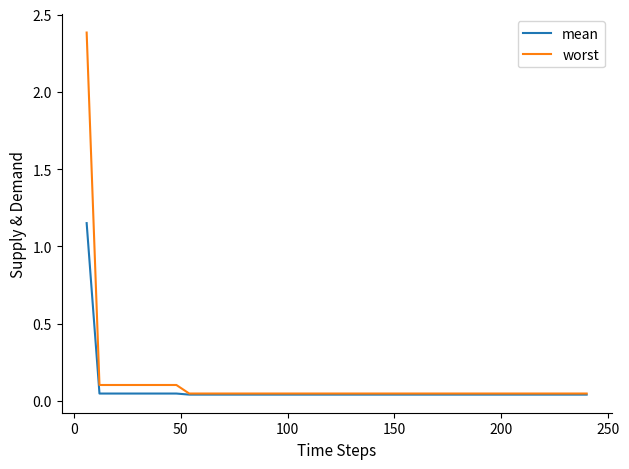

What is the highest value of the worst series?

2.4